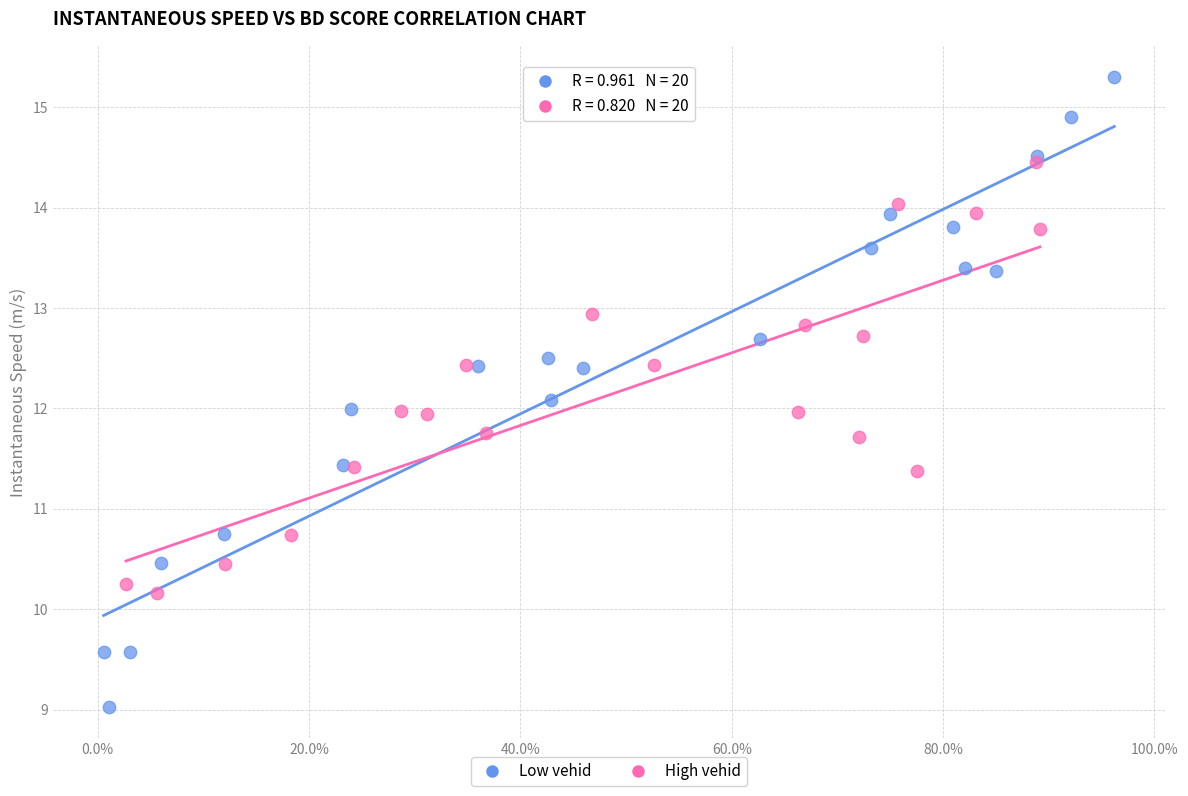

Which series contains the highest Y value?

Low vehid